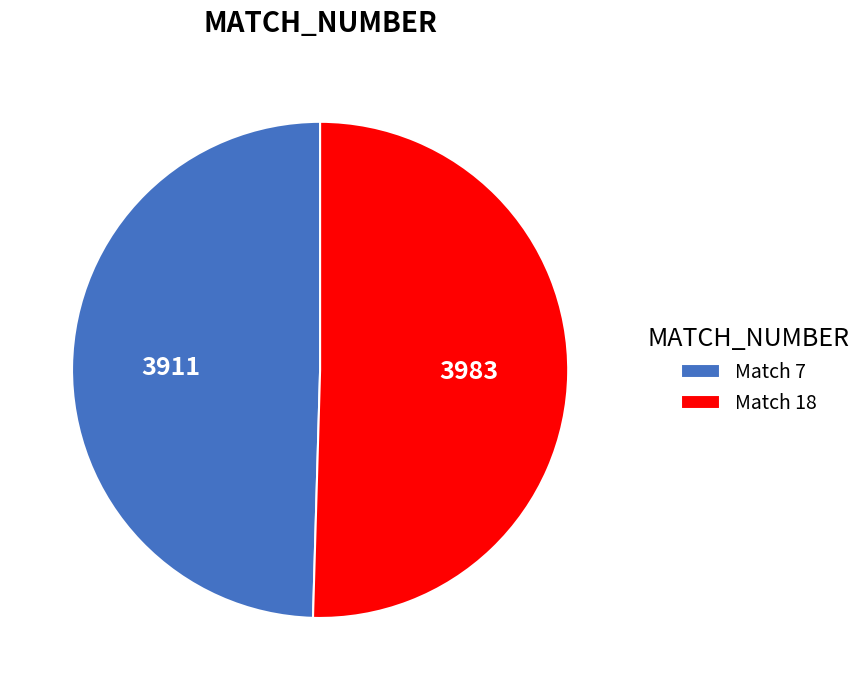

Approximately how many times larger is the value at Match 18 compared to Match 7?

1.0